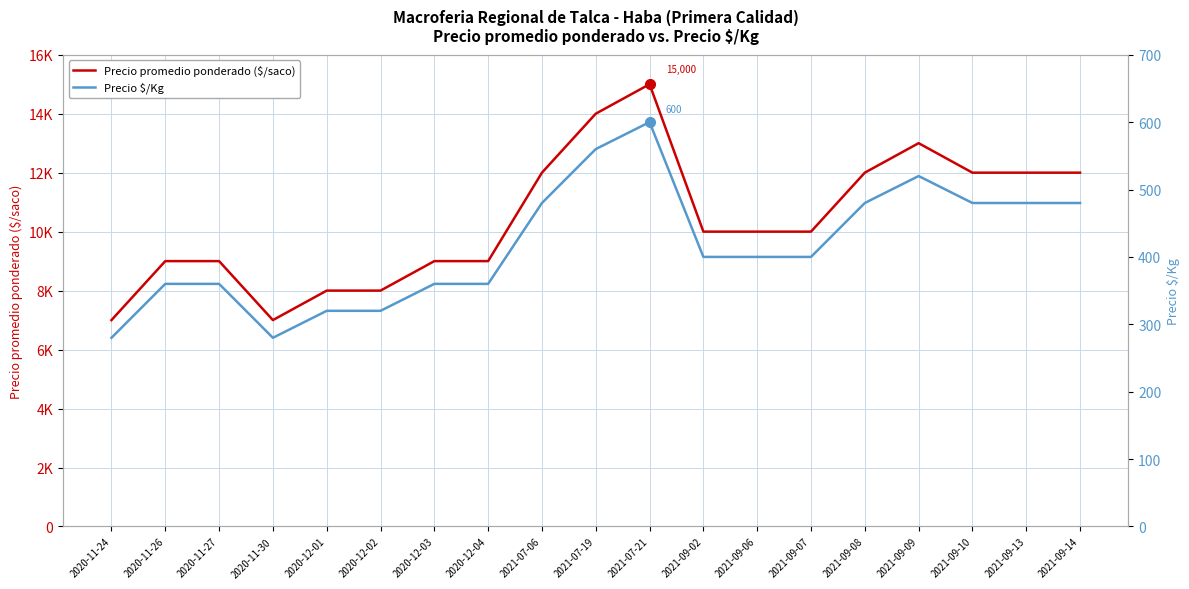

Does the chart display data point markers on the line(s)?

No